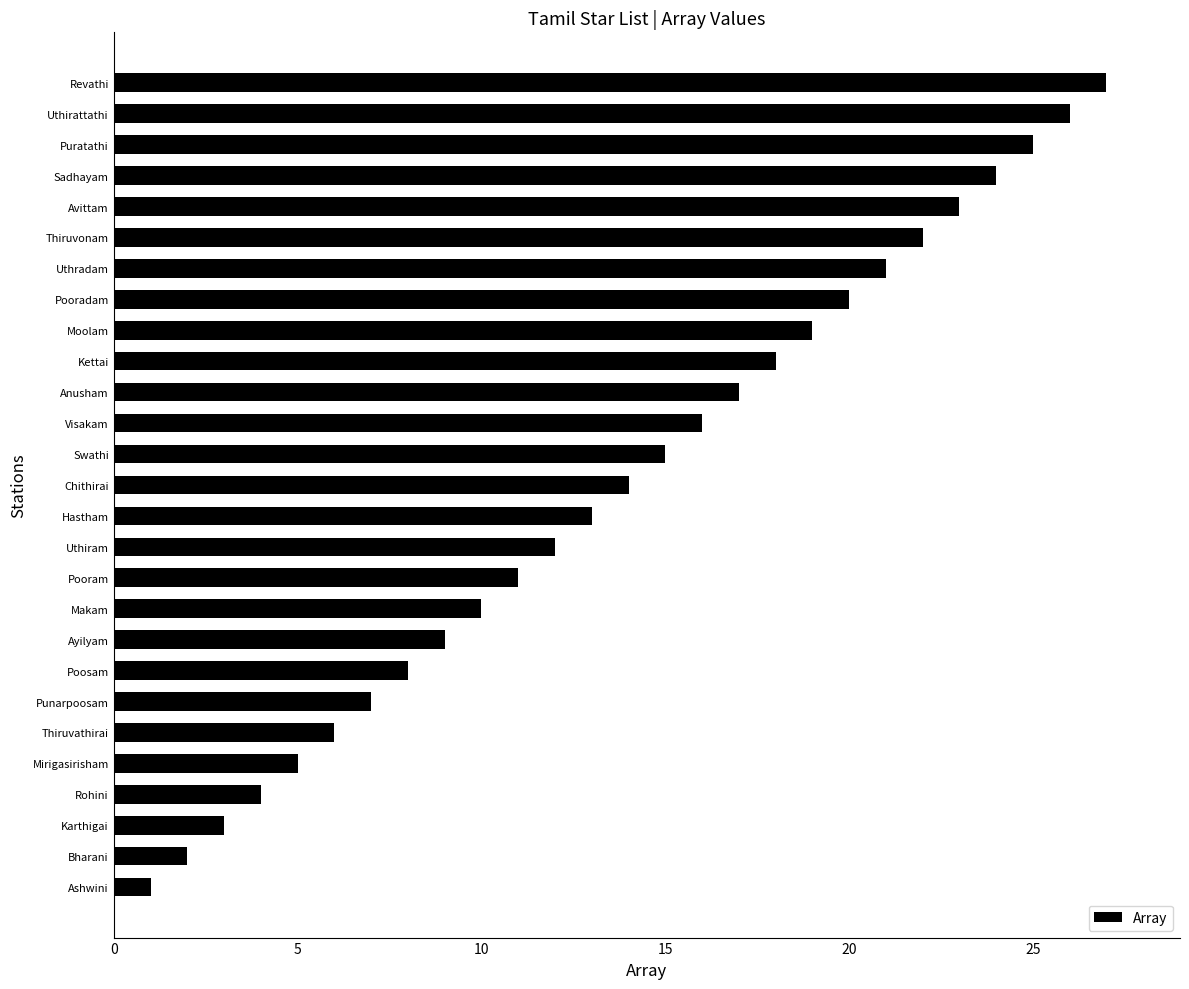

Between Uthradam and Thiruvathirai, which is larger?

Uthradam